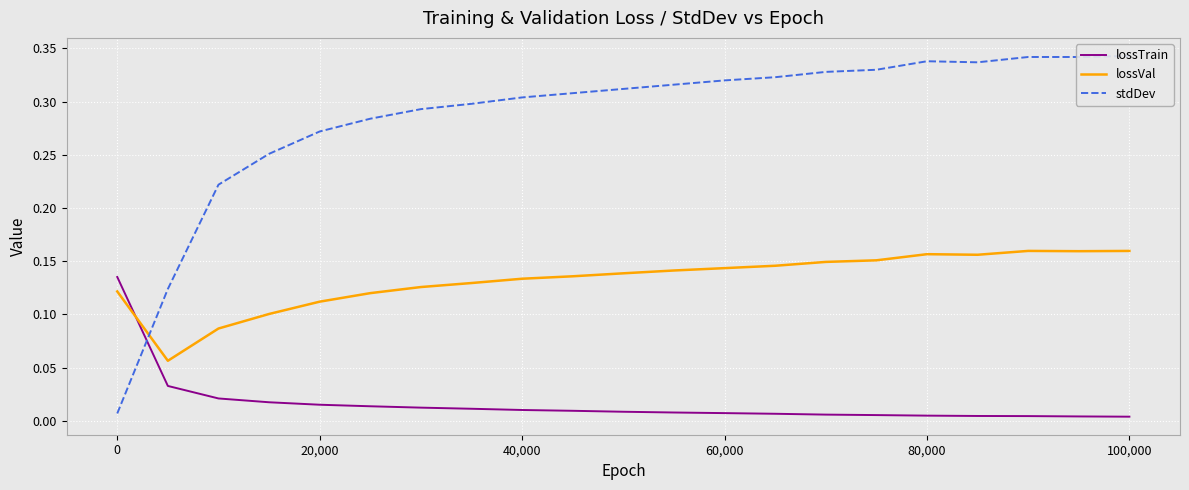

After their last crossing, which series has the higher values: lossTrain or lossVal?

lossVal